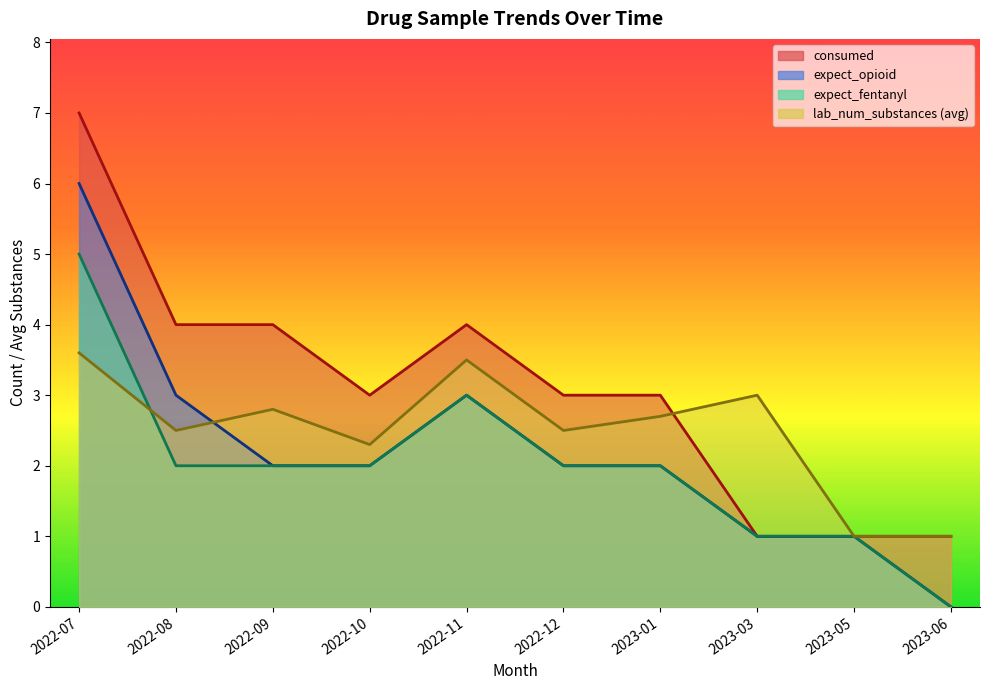

How many interior local valleys does the lab_num_substances series have?

4